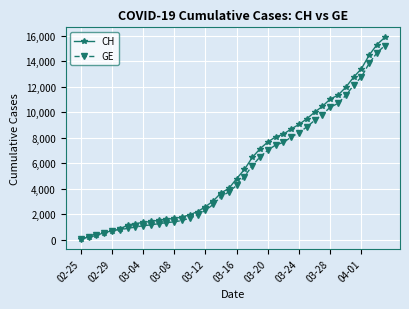

What is the maximum value shown in the chart?

15857